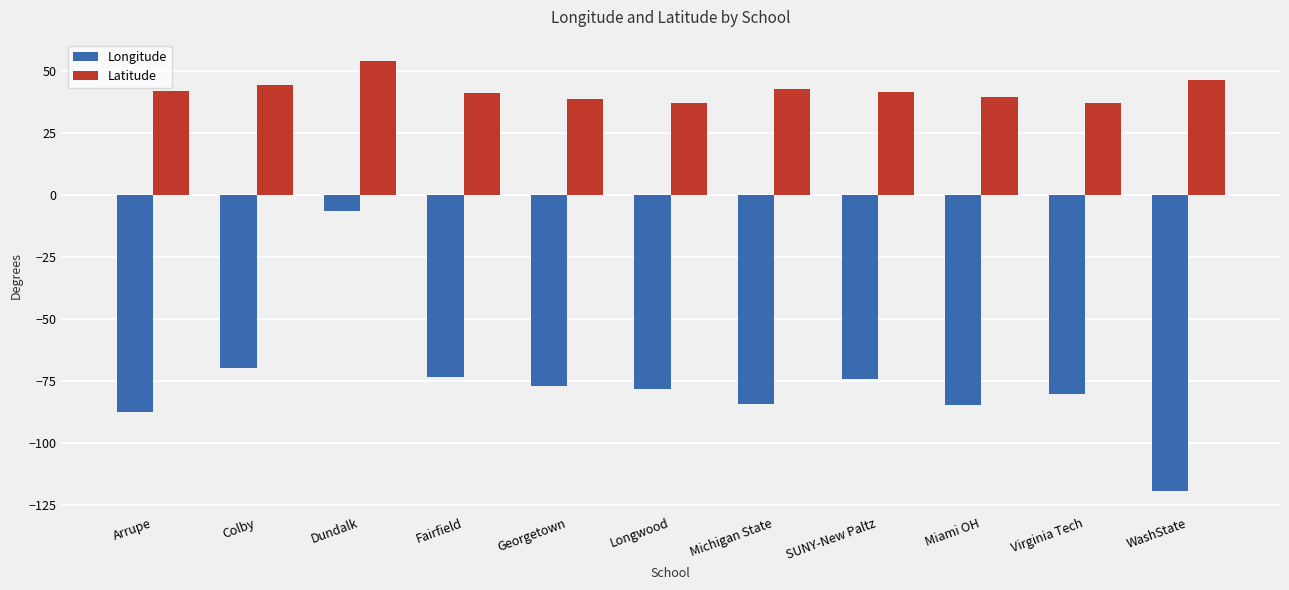

What is the difference between the second highest and second lowest values in the Latitude series?

9.0